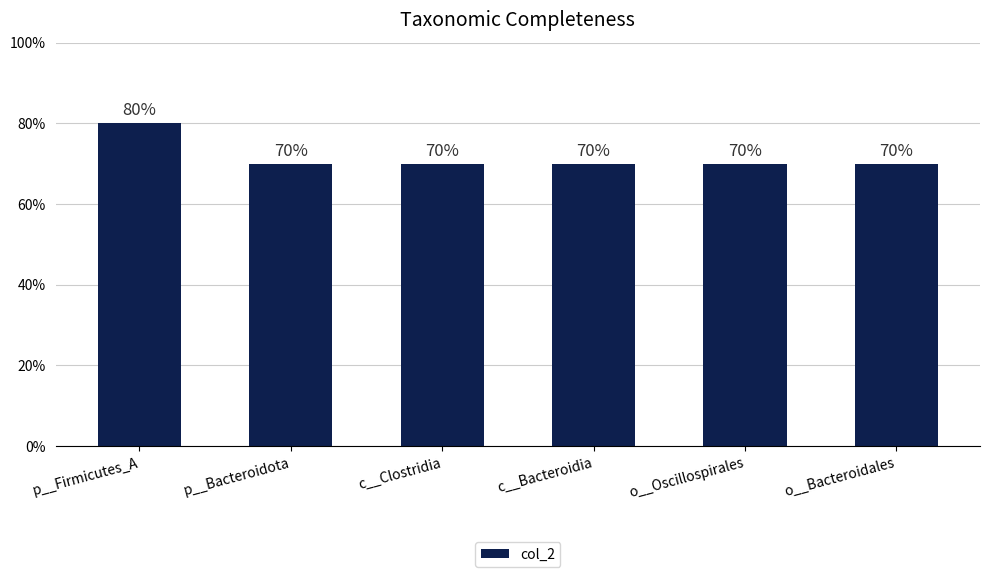

Reading right to left, transcribe all the data shown in this chart.

0.7	0.7	0.7	0.7	0.7	0.8